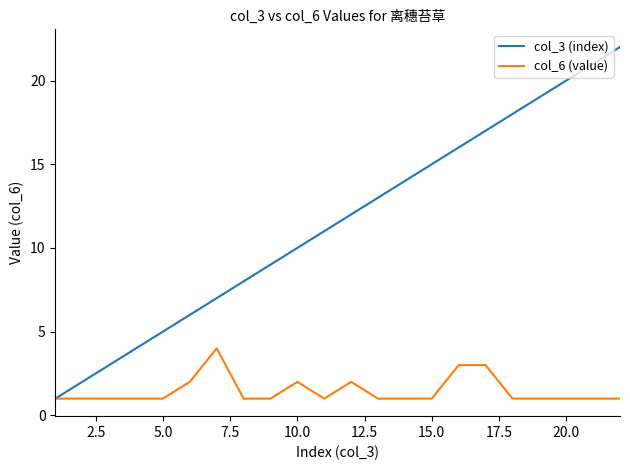

Which series has the largest range (max minus min)?

col_3 (index)